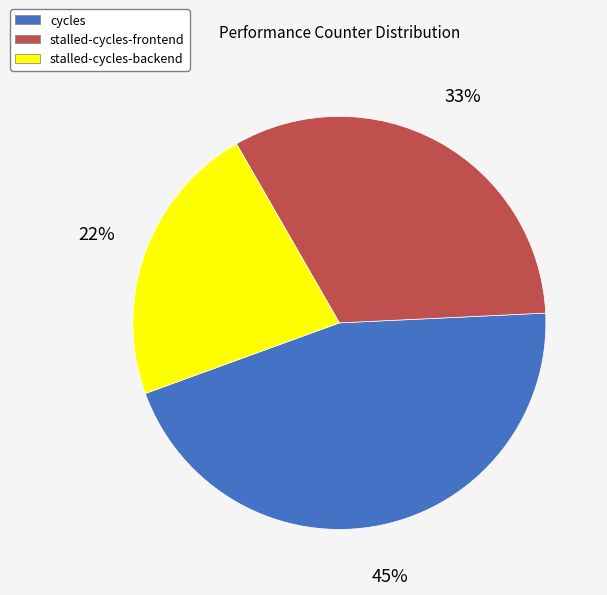

Do stalled-cycles-frontend and cycles together represent more than half of the pie?

Yes